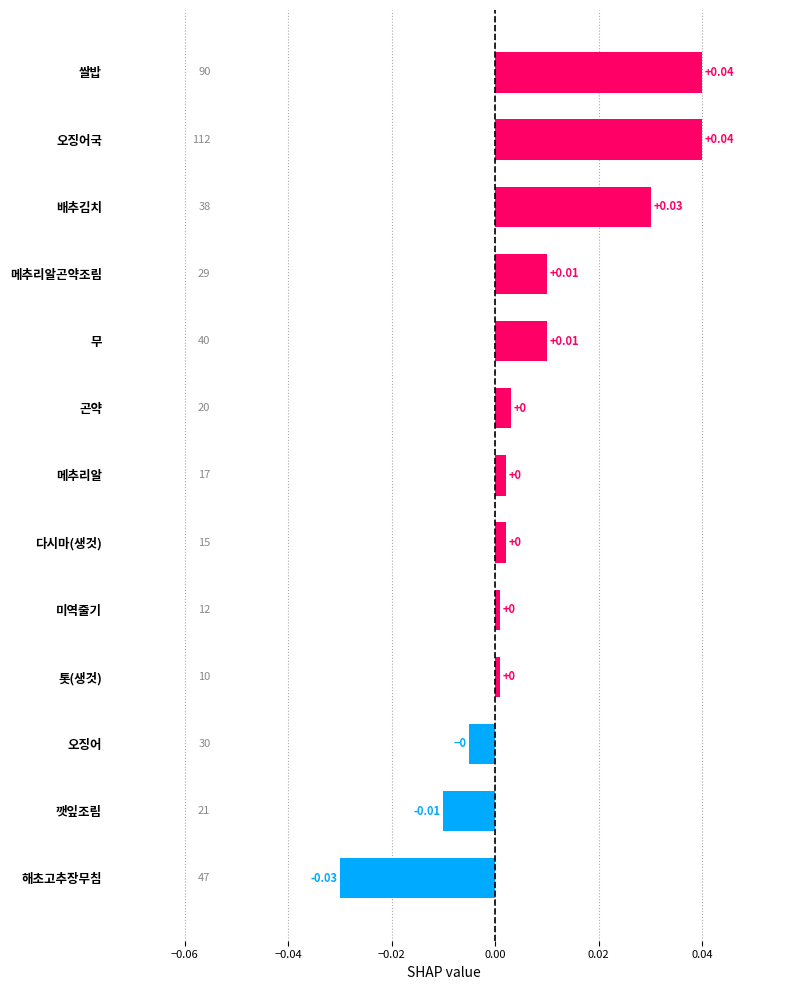

How many bars are there in total?

13